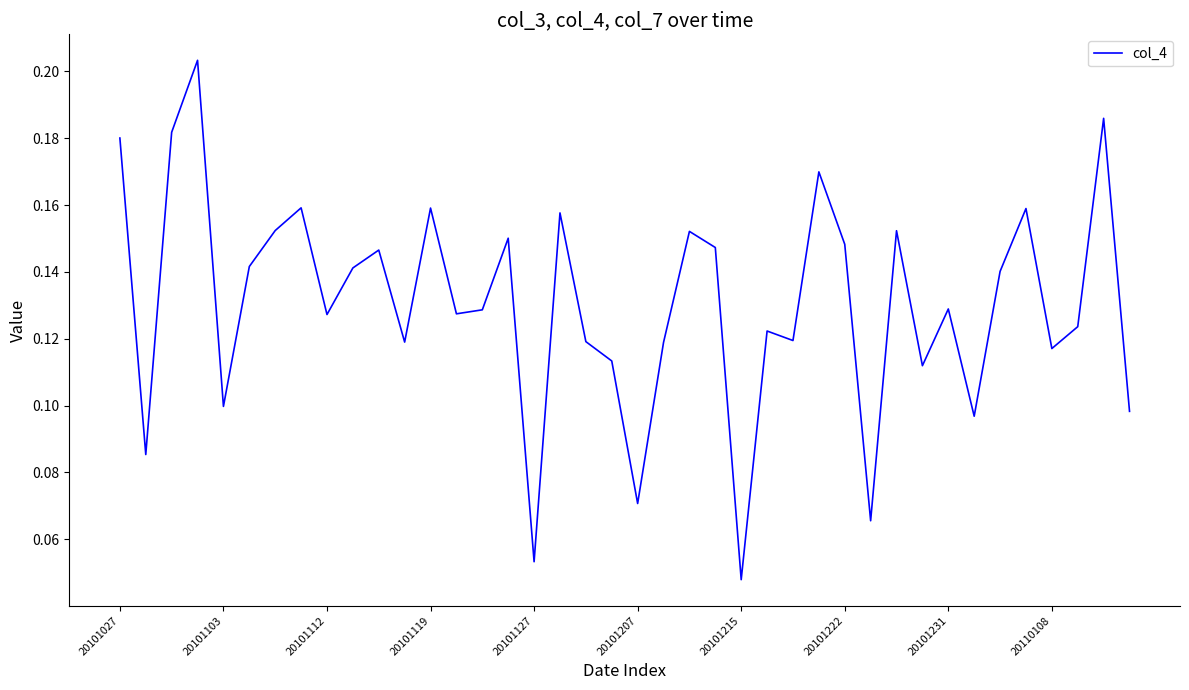

Is it true that the value at 20101027 is 0.3?

False